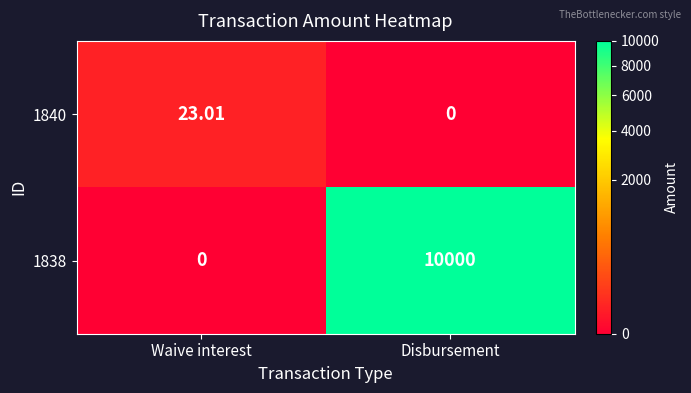

List the series in order of their peak value, lowest first.

1840, 1838